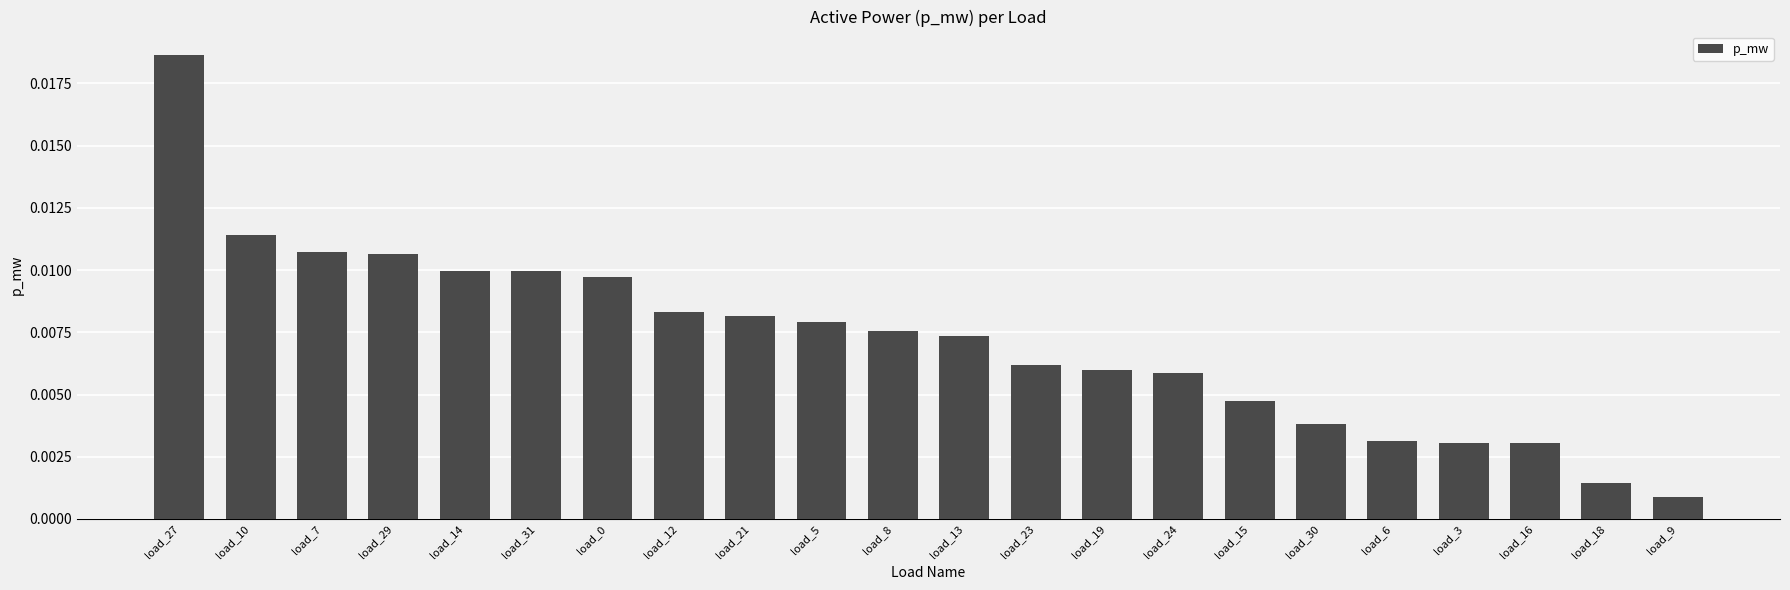

What is the label of the 16th bar from the left?

load_15